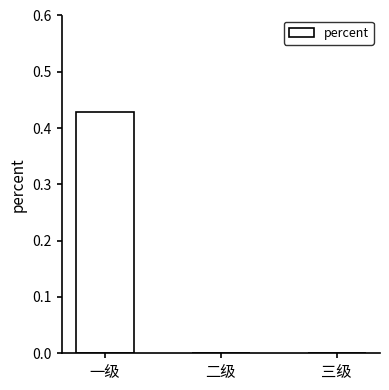

Is it true that the value at 二级 is 0.3?

False